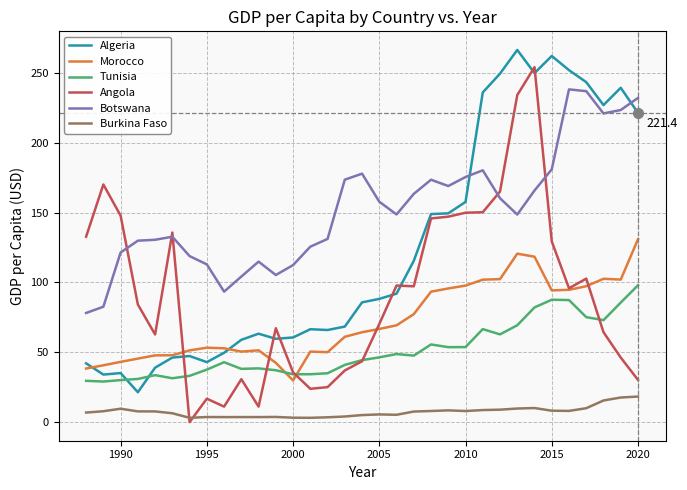

What are all the series names shown in the legend?

Algeria, Morocco, Tunisia, Angola, Botswana, Burkina Faso